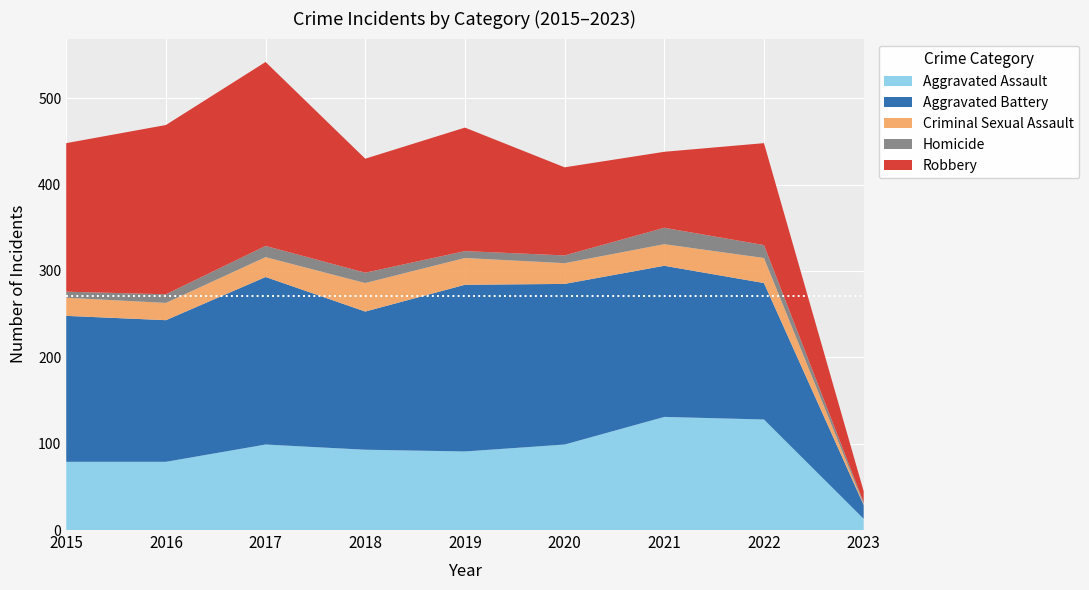

Reading left to right, what are all the values shown in this chart?

Aggravated Assault: 79	79	99	93	91	99	131	128	13
Aggravated Battery: 169	164	194	160	193	186	175	158	16
Criminal Sexual Assault: 21	20	23	33	31	24	25	29	1
Homicide: 7	10	13	12	8	9	19	15	2
Robbery: 172	196	213	132	143	102	88	118	13